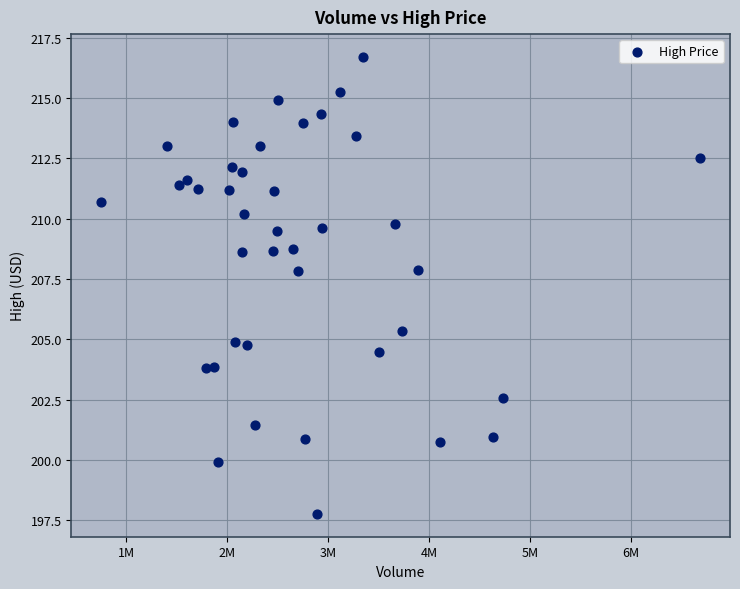

What is the range of Y values (max minus min)?

18.9